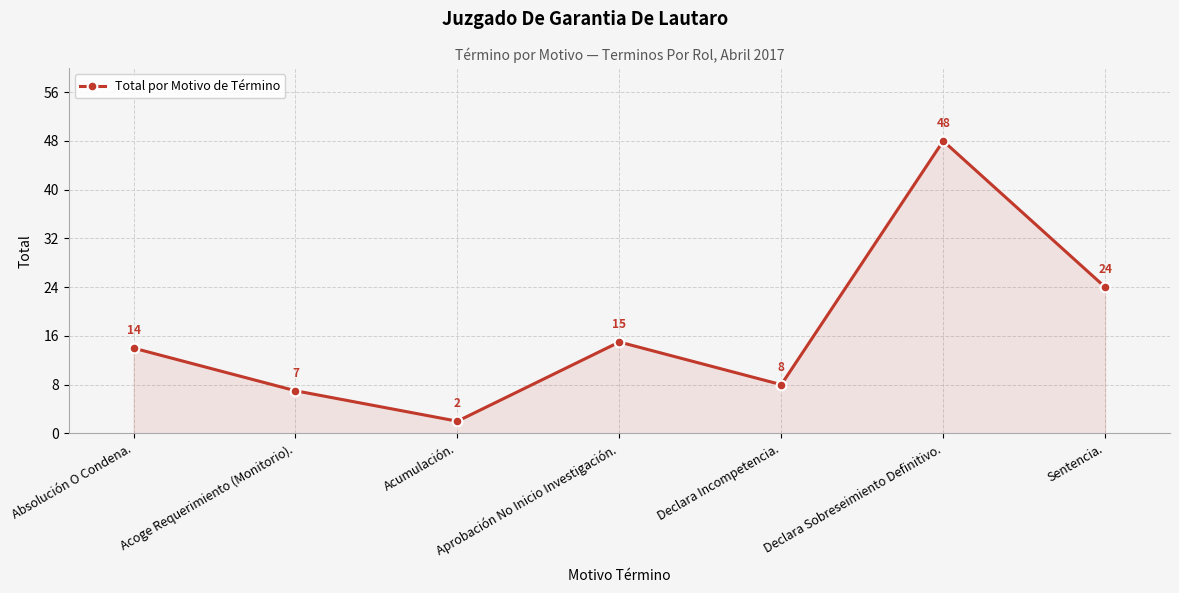

Rank the categories by value from lowest to highest.

Acumulación., Acoge Requerimiento (Monitorio)., Declara Incompetencia., Absolución O Condena., Aprobación No Inicio Investigación., Sentencia., Declara Sobreseimiento Definitivo.